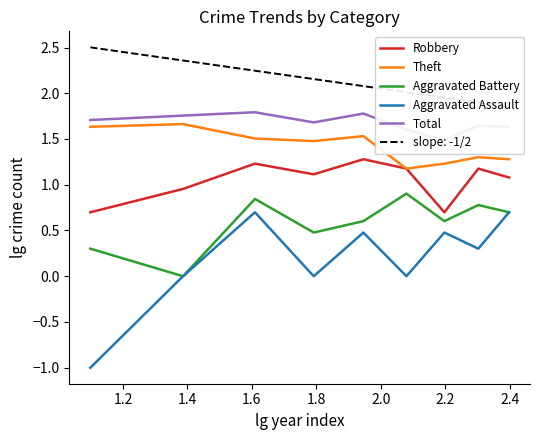

True or false: Aggravated Assault and Theft cross at least once.

False